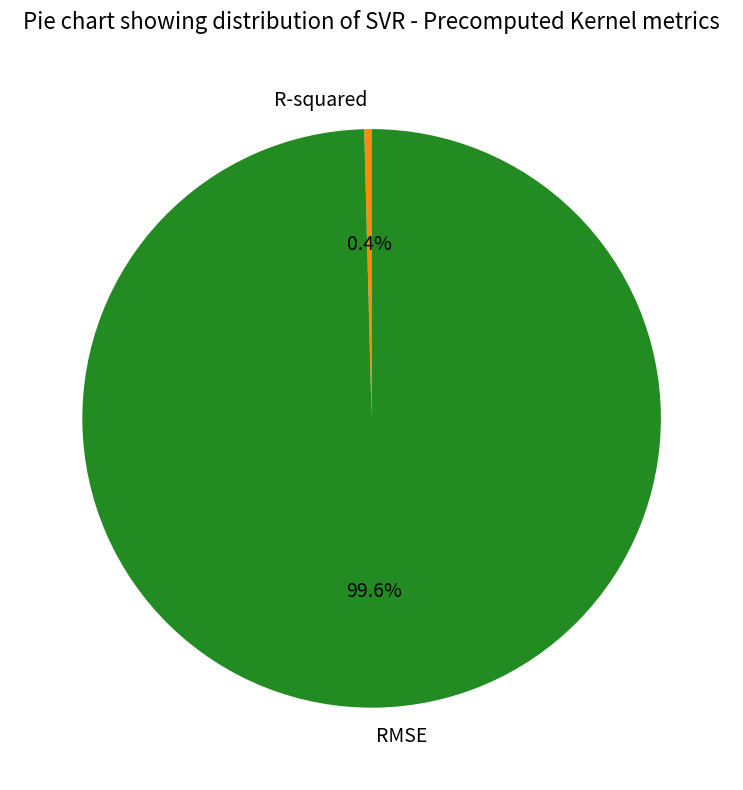

Combined, do R-squared and RMSE account for over 50%?

Yes